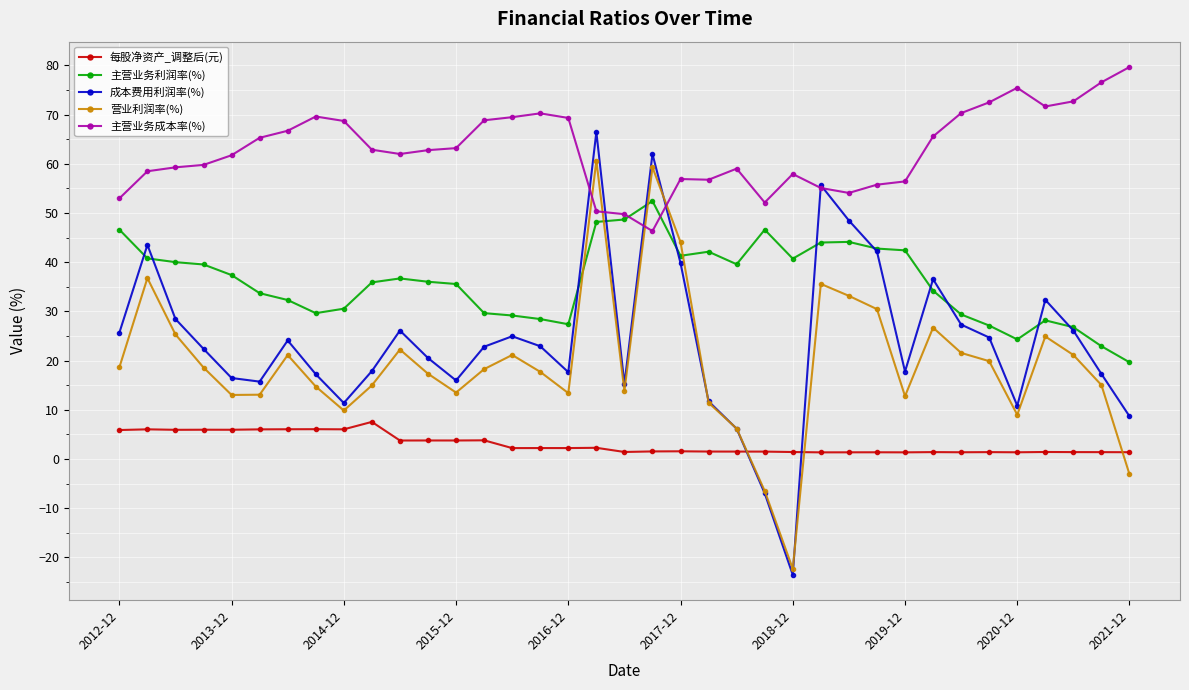

Which series has the widest spread of values?

成本费用利润率(%)